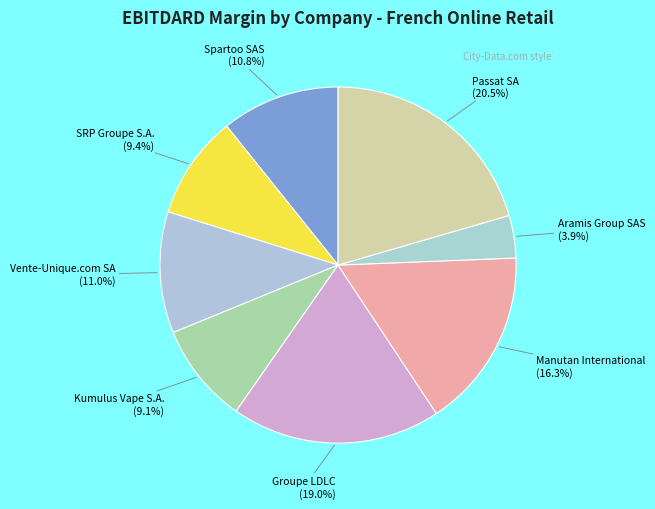

Is there any slice that represents more than half of the pie?

No